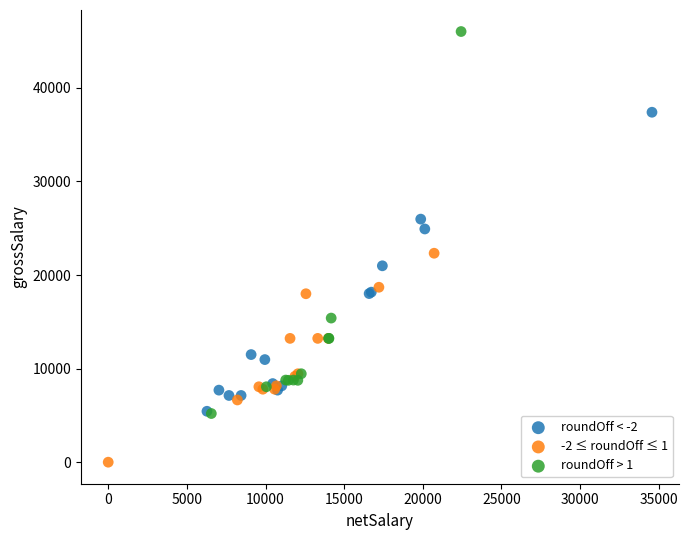

Which series has the largest Y range (max minus min)?

roundOff > 1